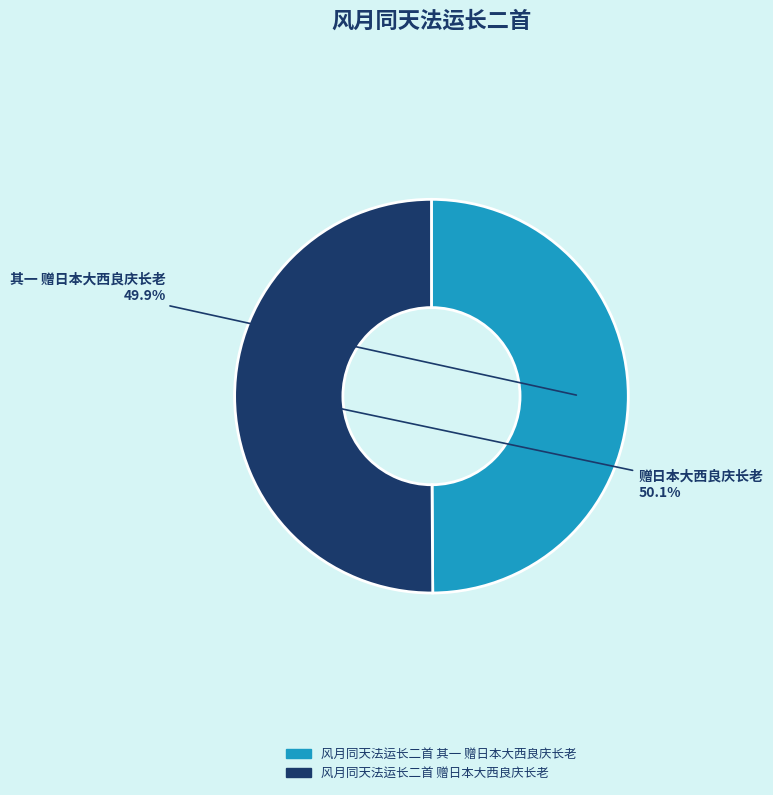

To the nearest percent, what percentage of the pie is 风月同天法运长二首 其一 赠日本大西良庆长老?

50%